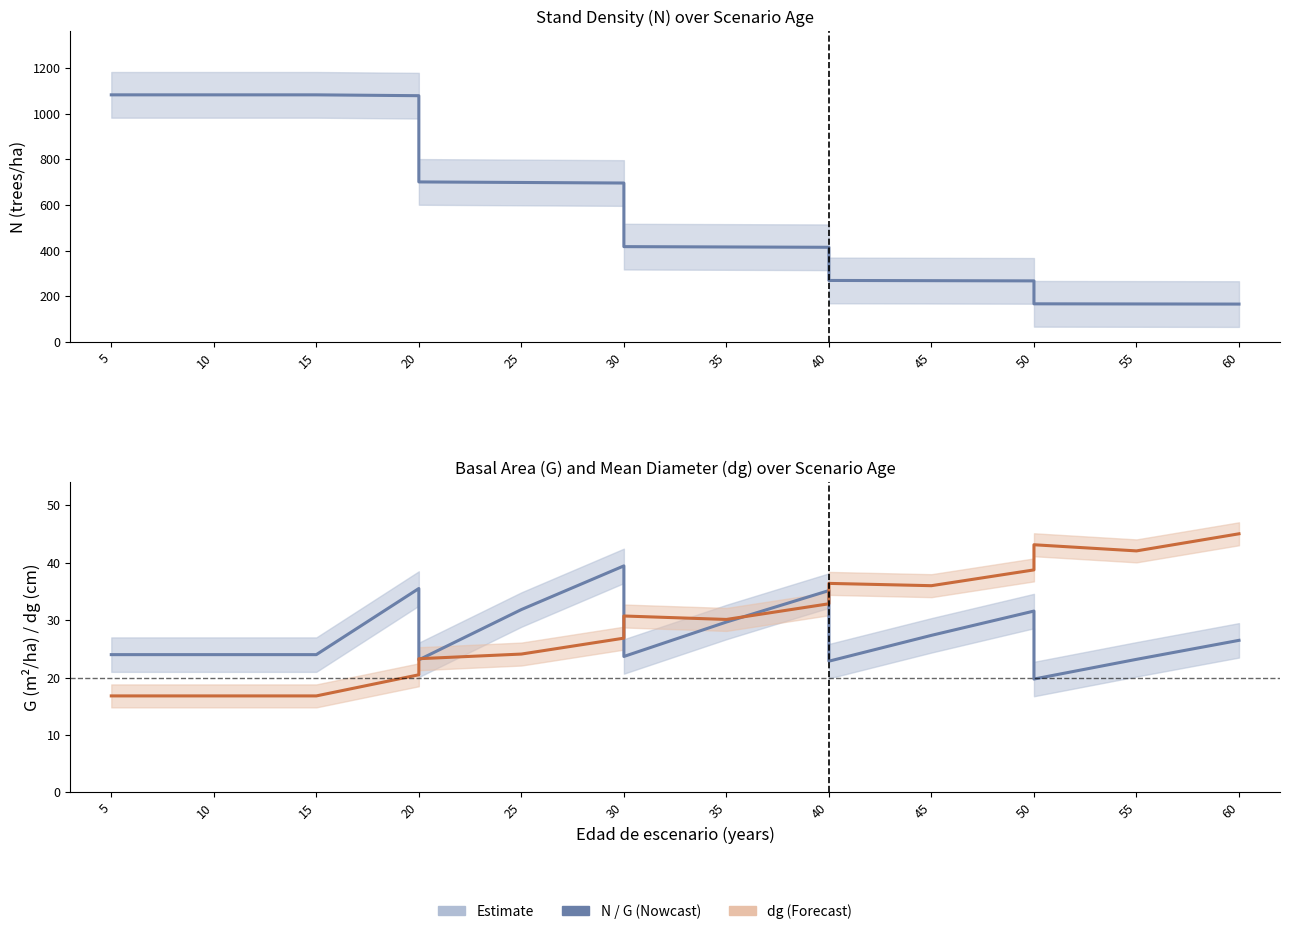

True or false: N (trees/ha) has more than 0 interior local peaks.

False